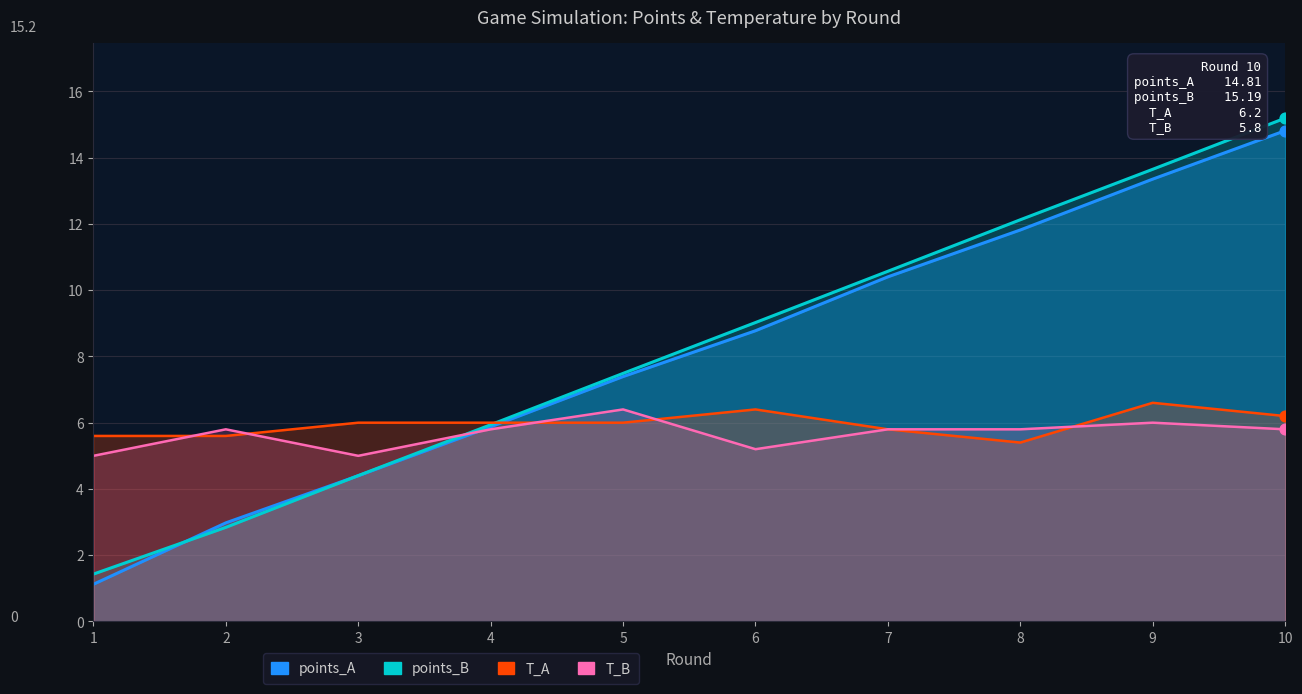

Which series has the widest spread of Y values?

points_B